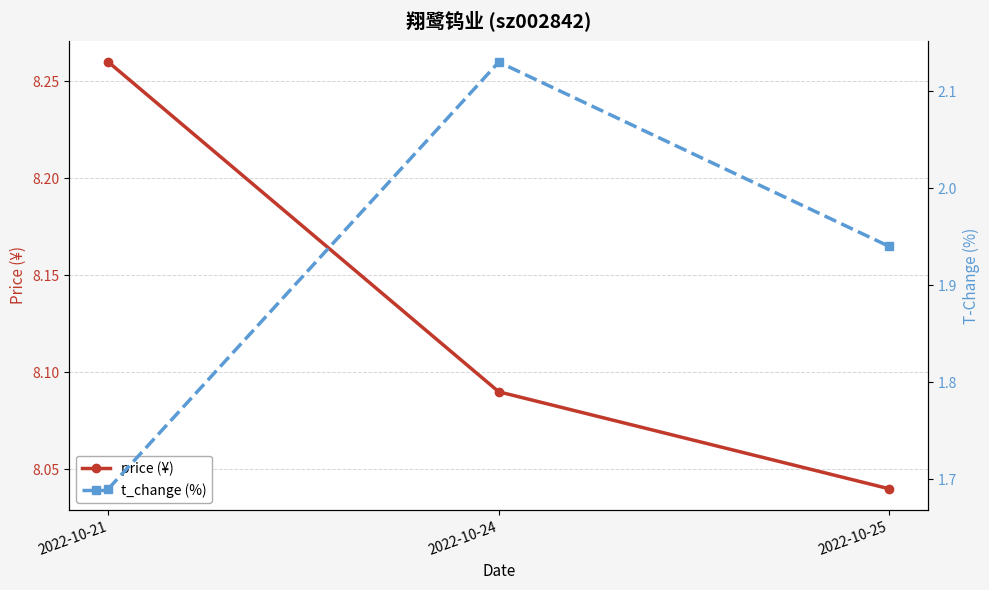

List the series in order of their peak value, lowest first.

t_change (%), price (¥)